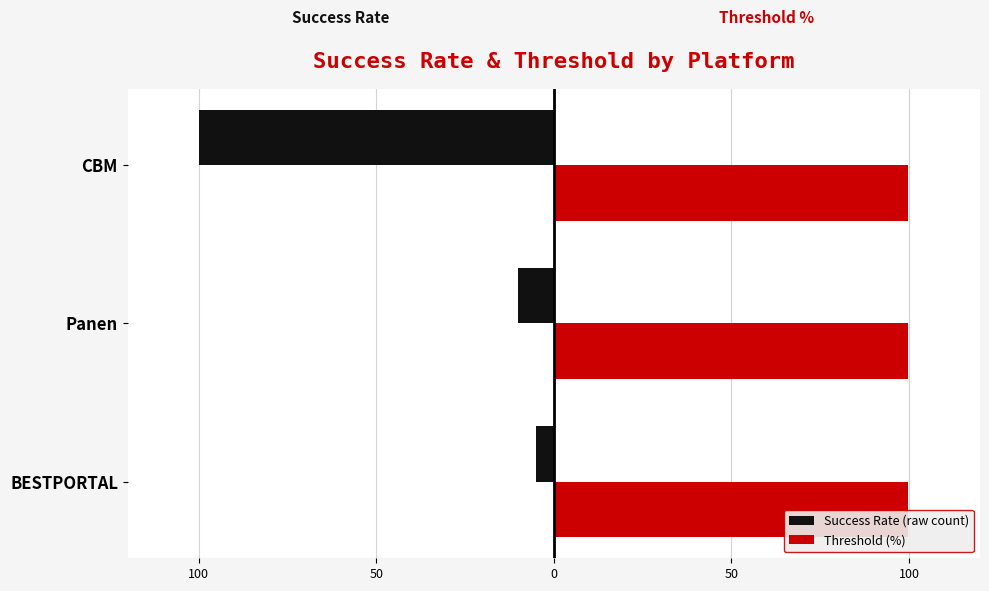

What are all the series names shown in the legend?

Success Rate (raw count), Threshold (%)